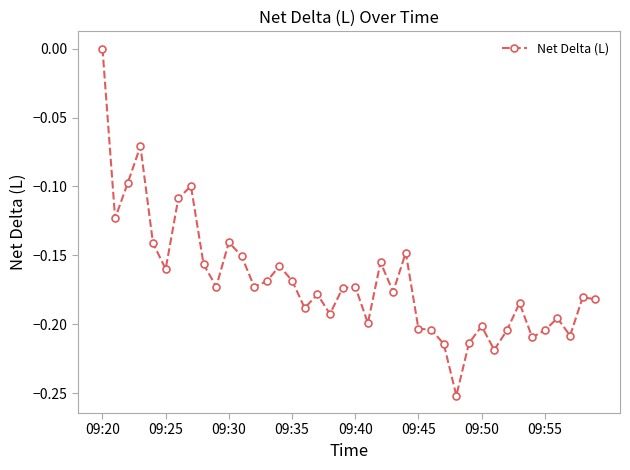

True or false: the data has more than 0 interior local peaks.

True